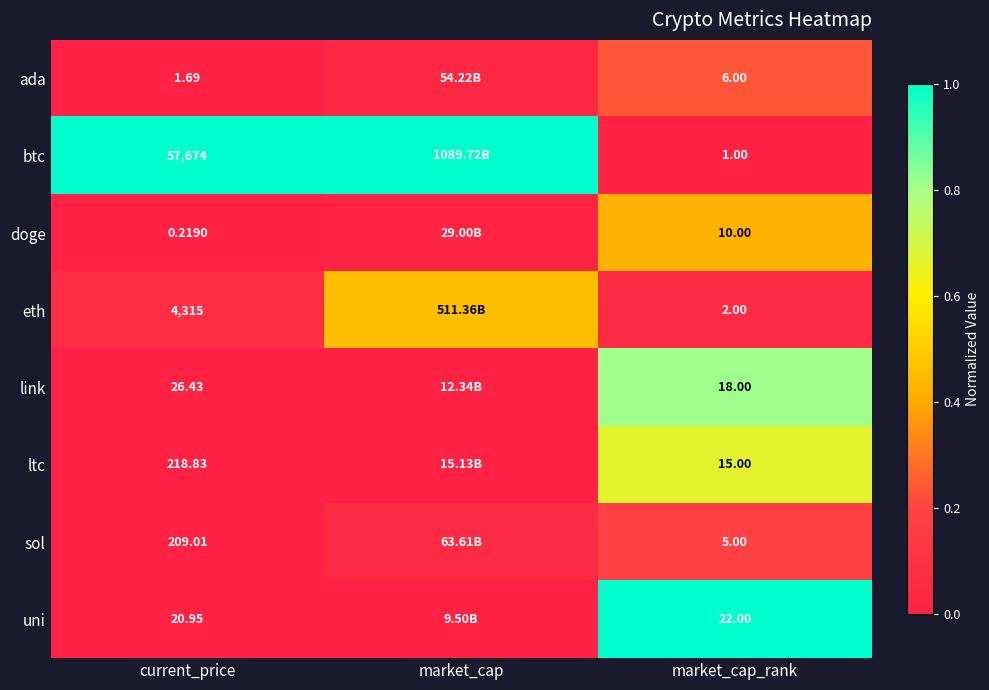

Which series changed the most between current_price and market_cap_rank?

btc